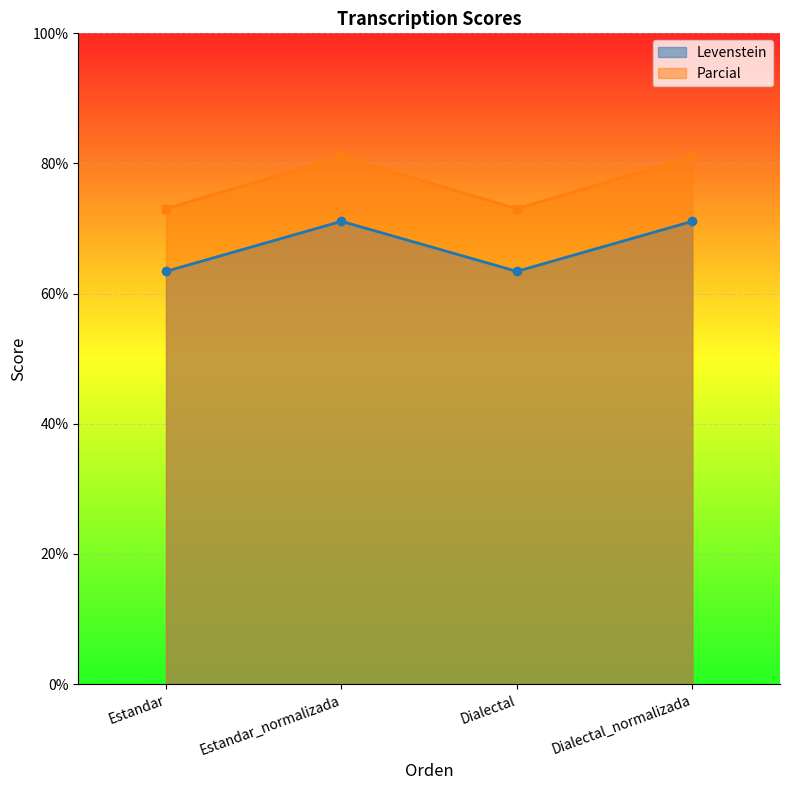

What is the value of the Parcial point at the 2nd from the left?

81.0